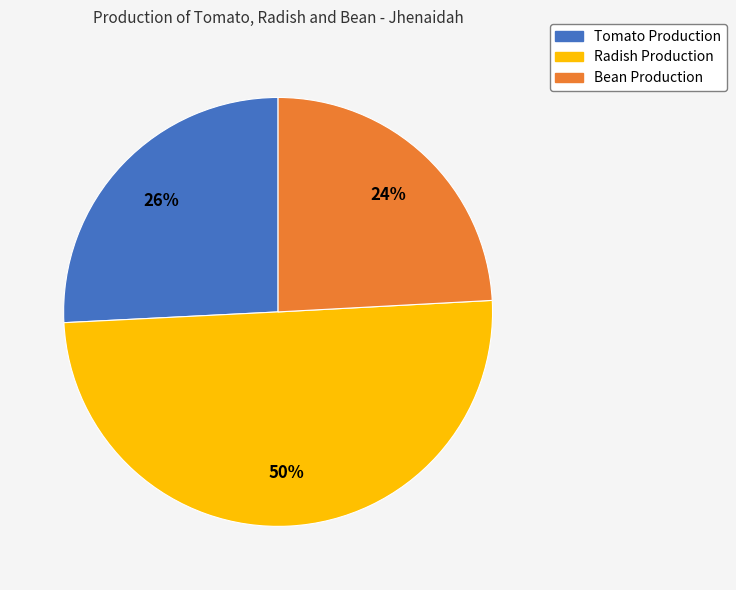

To the nearest percent, what is the difference between the largest and smallest slice percentages?

26%